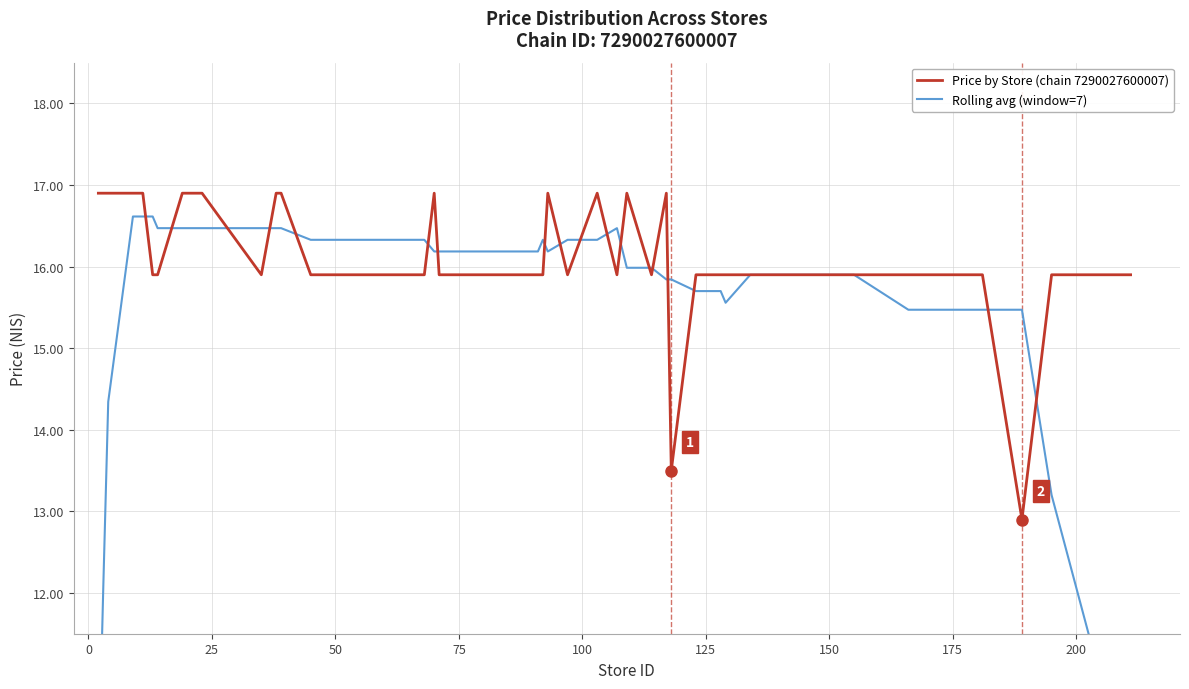

Is this an area chart (filled region under the line)?

No